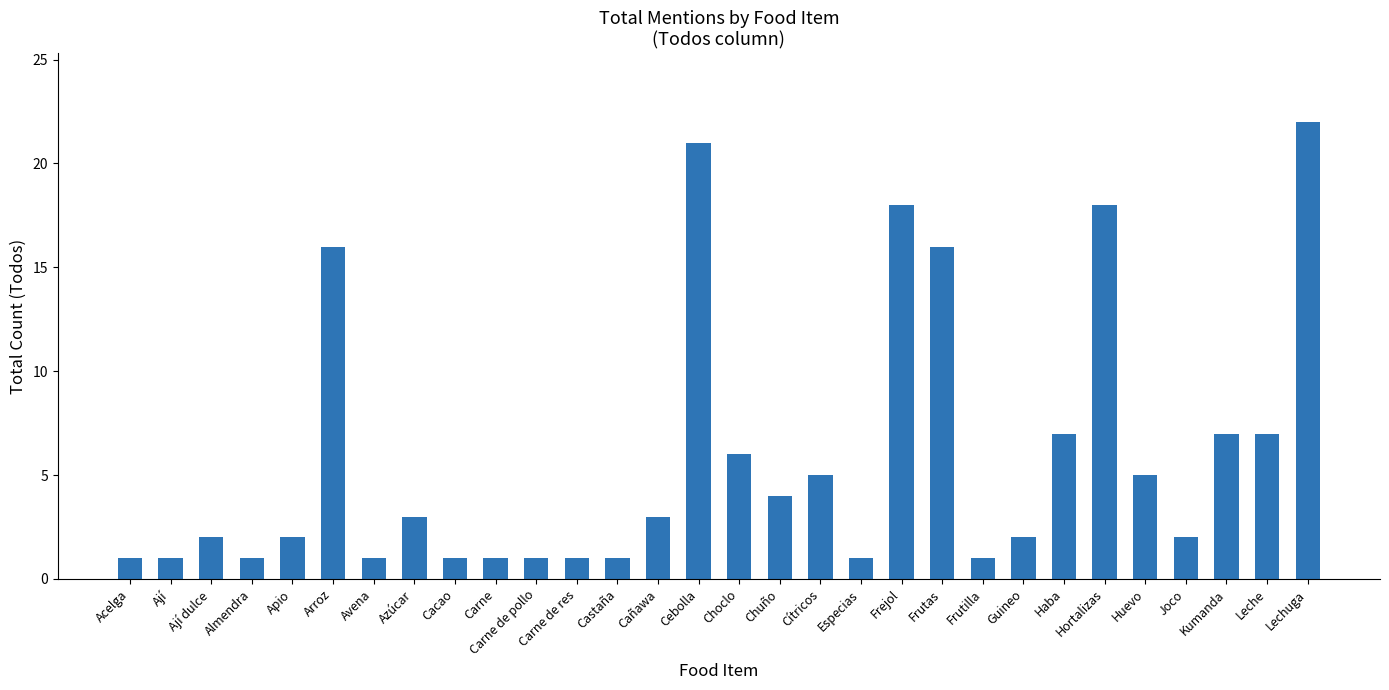

Which has a higher value, Haba or Arroz?

Arroz